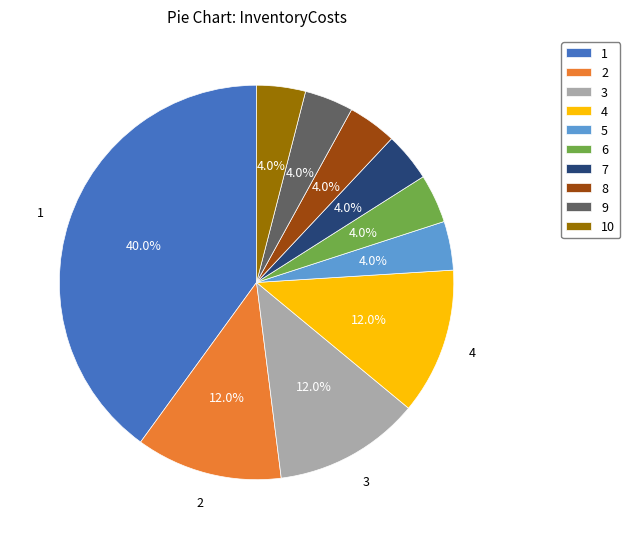

Is 2 the majority of the pie?

No